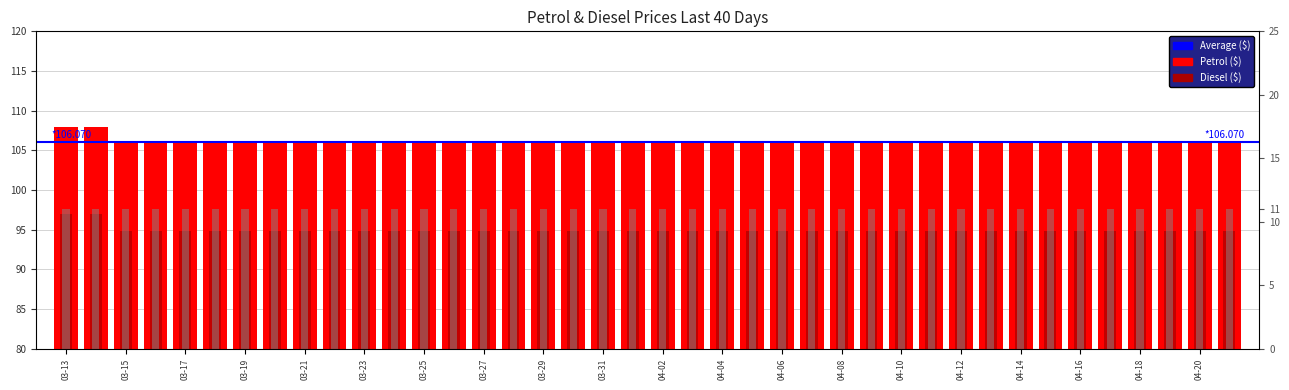

What is the minimum value shown in the chart?

11.0